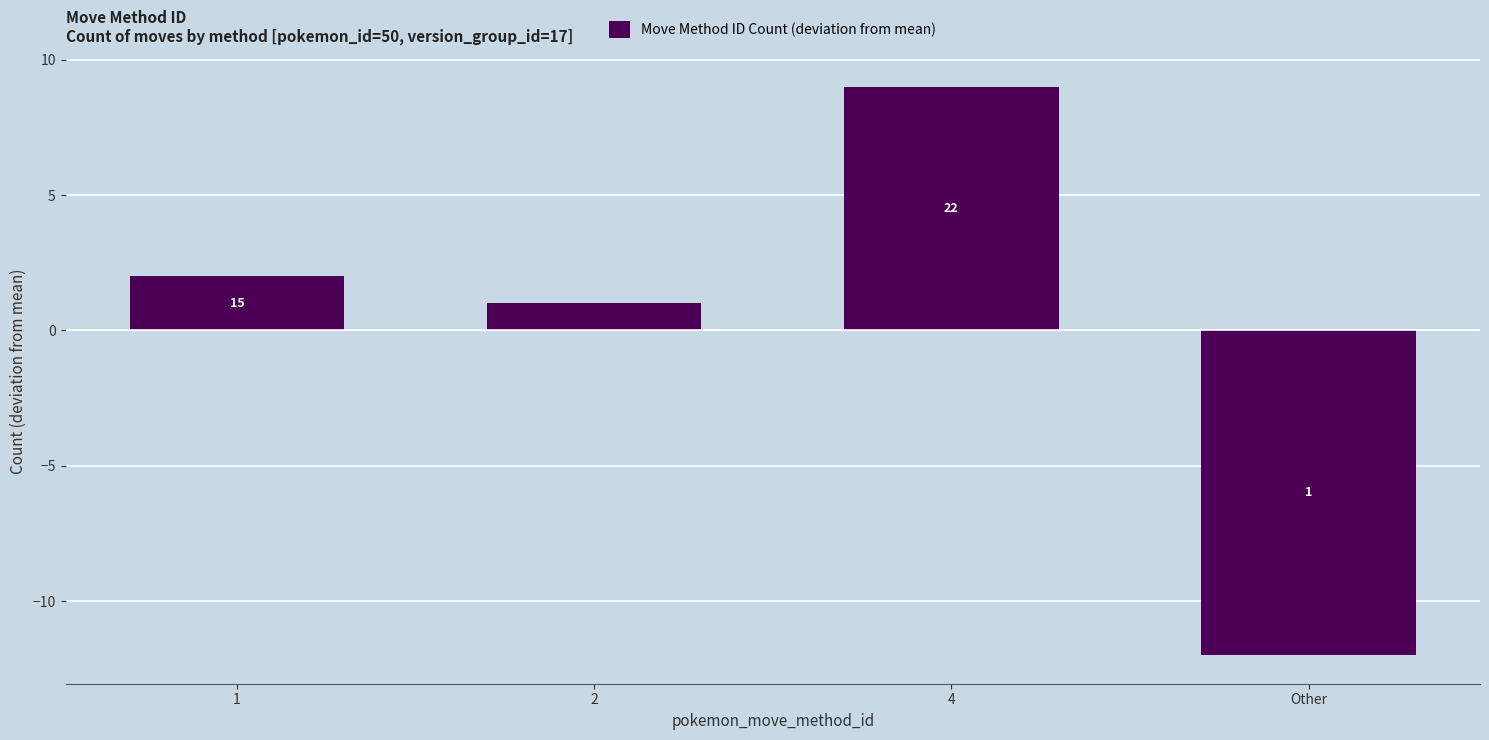

How many bars are there in total?

4